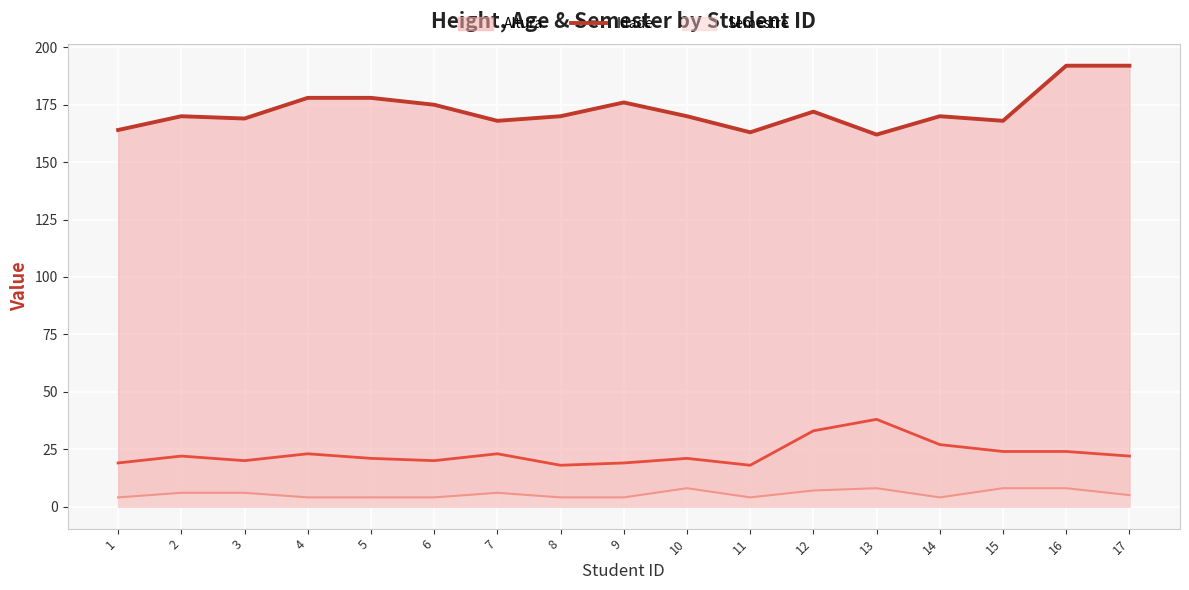

What is the total value across all series at 10?

199